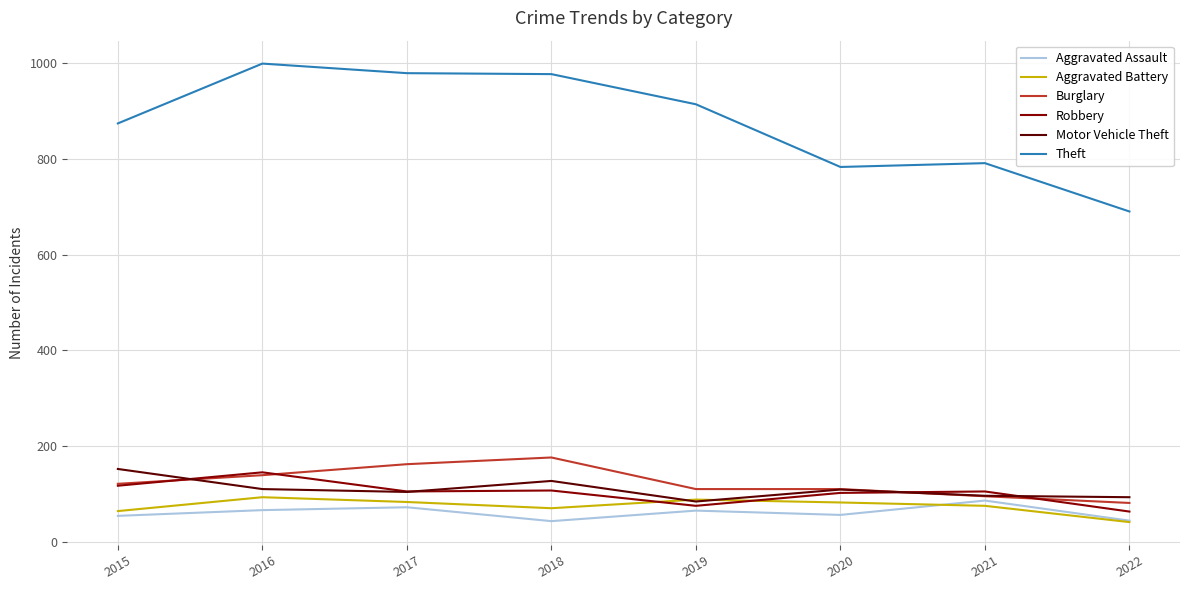

What are all the series names shown in the legend?

Aggravated Assault, Aggravated Battery, Burglary, Robbery, Motor Vehicle Theft, Theft